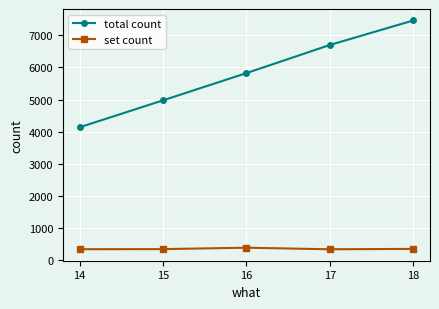

Between 14 and 16, which series saw the biggest shift?

total count